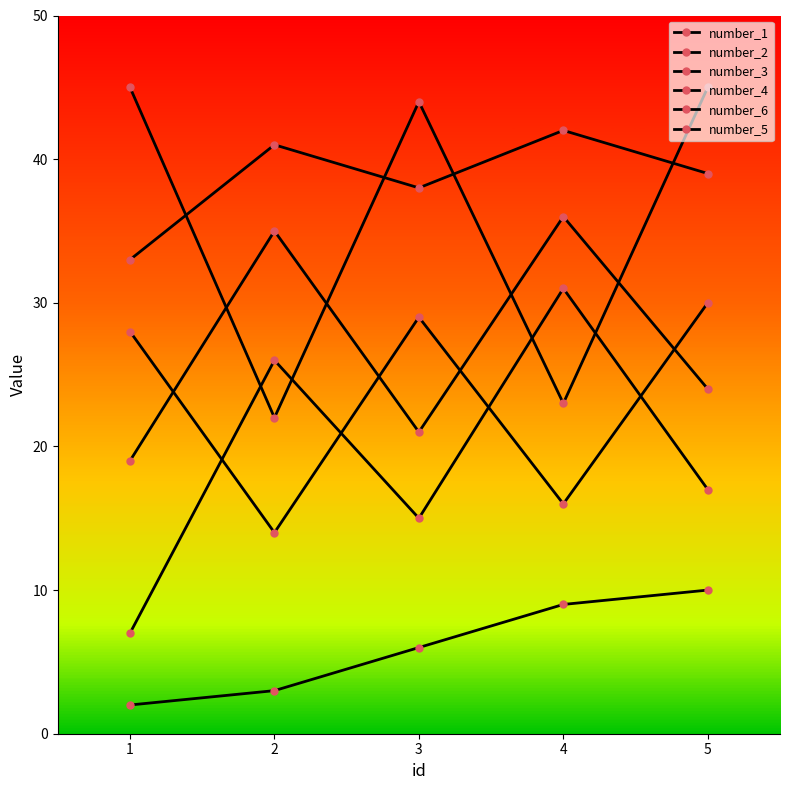

What is the difference between the highest and lowest values at 4?

33